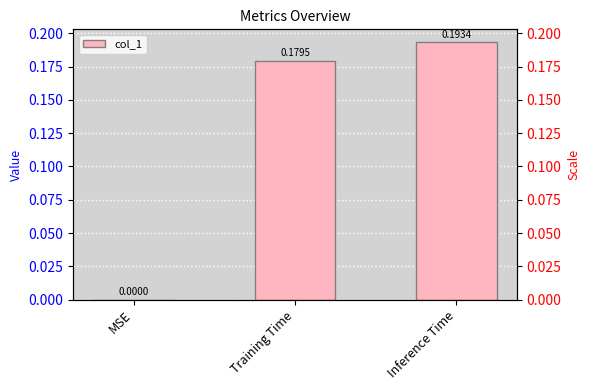

Does the chart contain stacked bars?

No